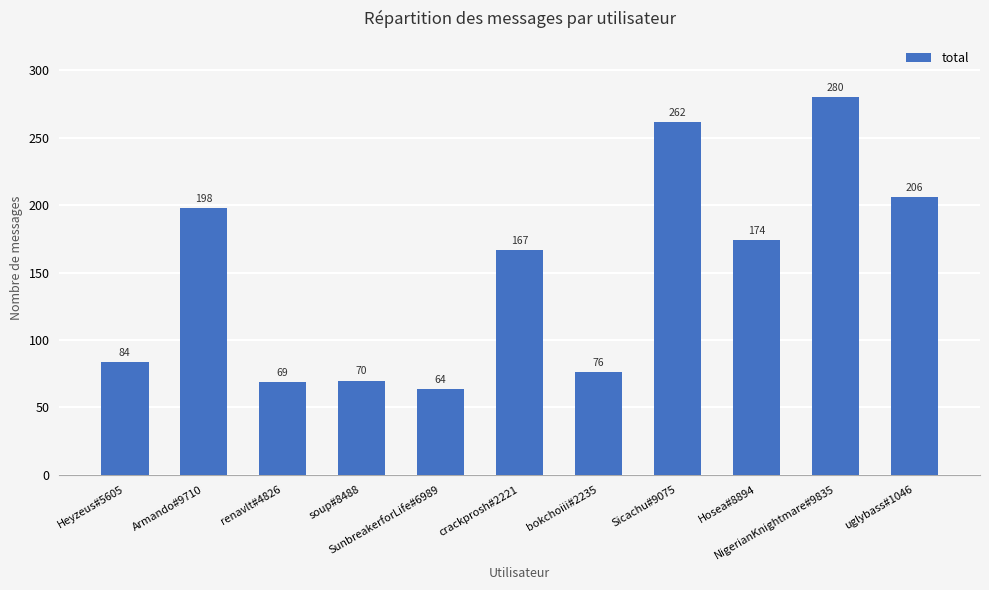

What is the difference between the second highest and minimum values?

198